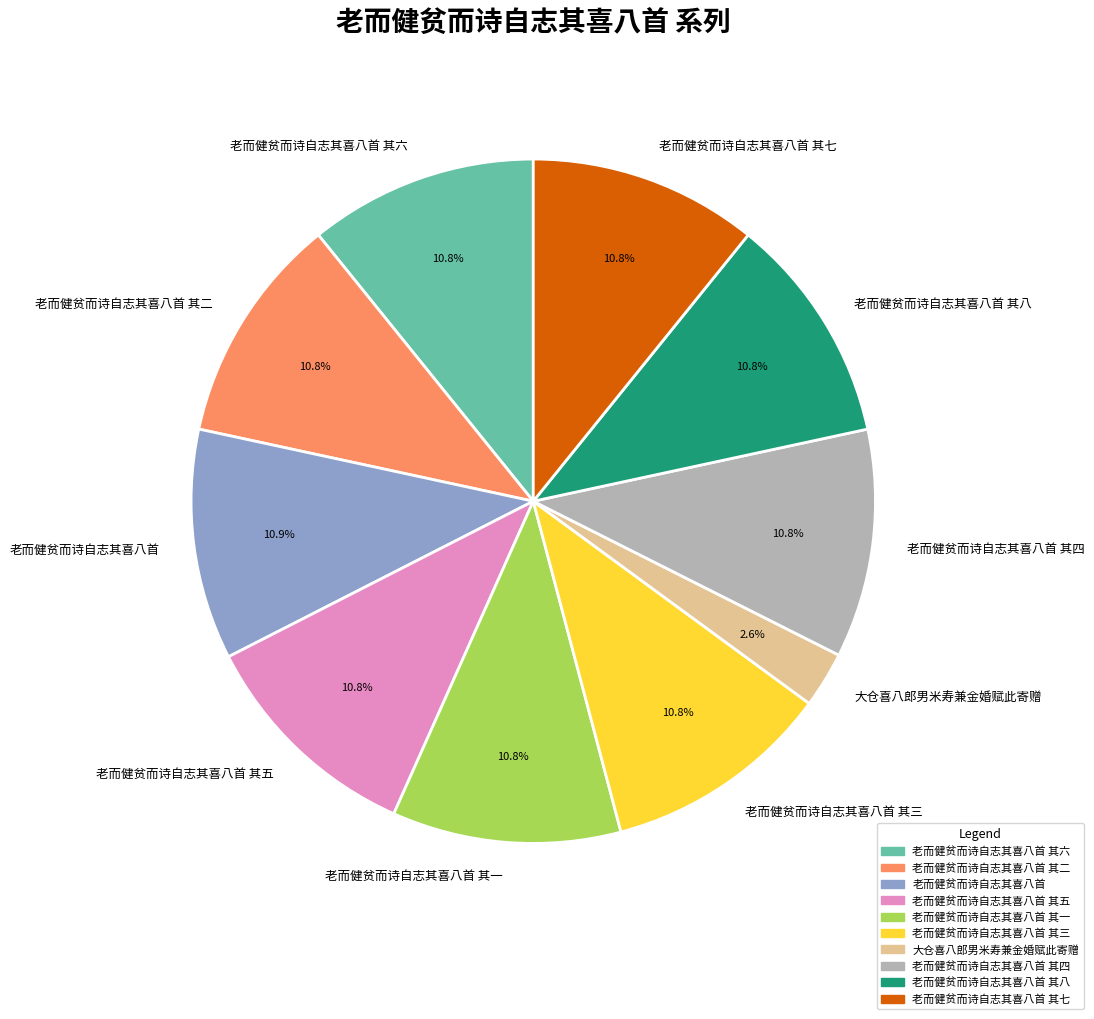

Which category has the smallest portion of the pie?

大仓喜八郎男米寿兼金婚赋此寄赠